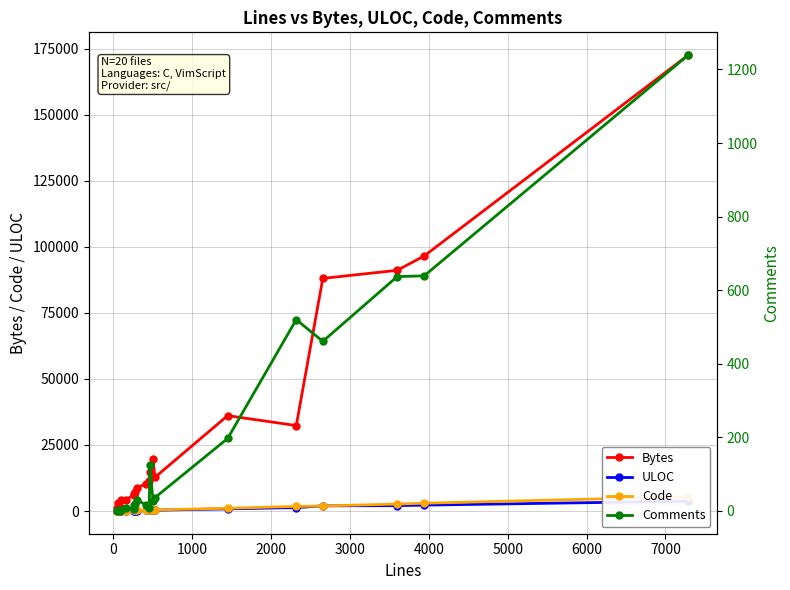

Which series has the largest total across all categories?

Bytes